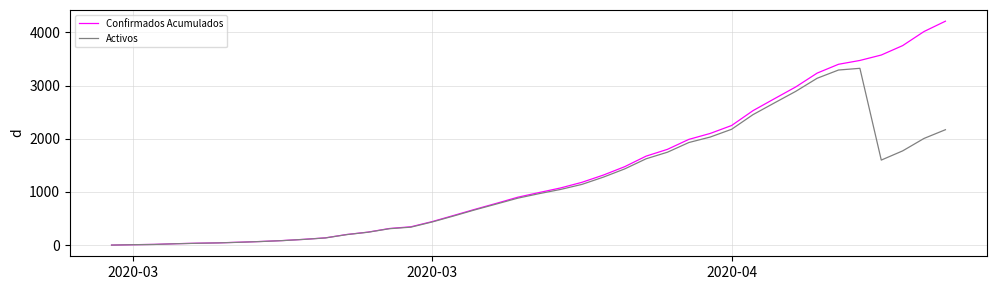

What is the minimum value shown in the chart?

1